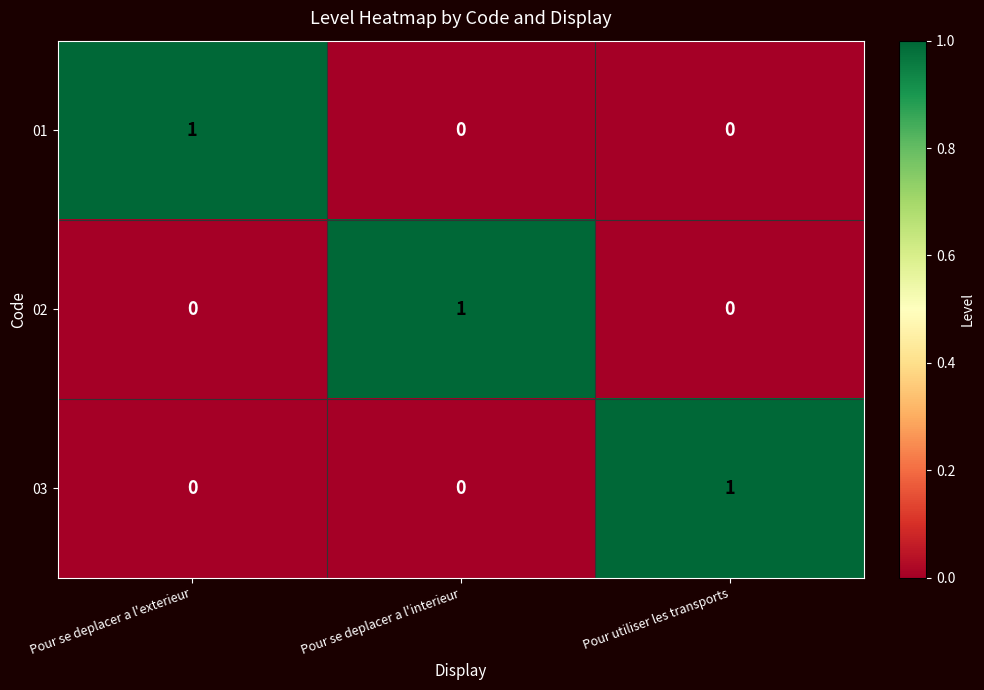

How many data points in 02 are above 0?

1